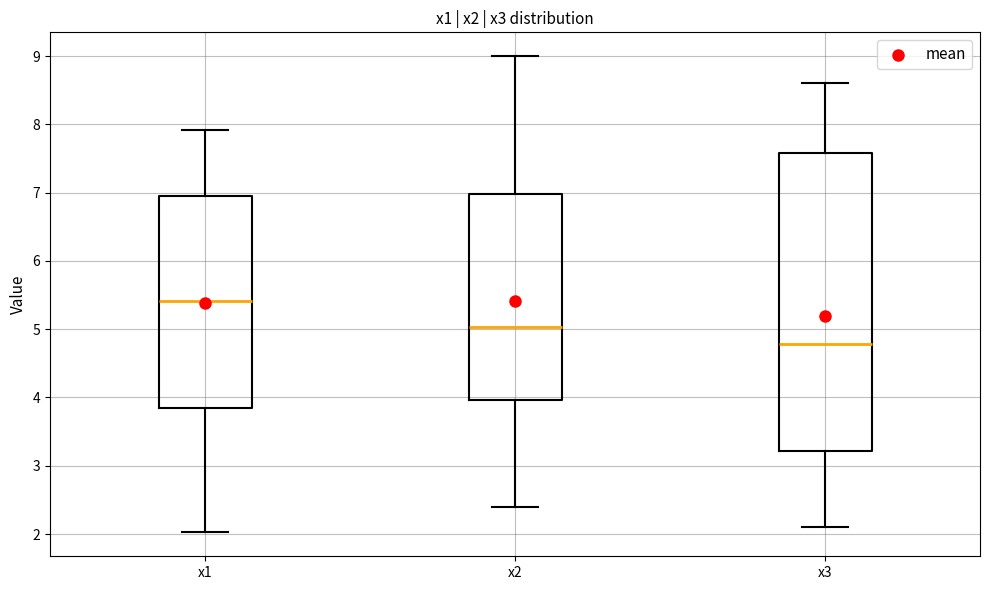

Comparing the boxes themselves (not the whiskers), which one is the tallest?

x3